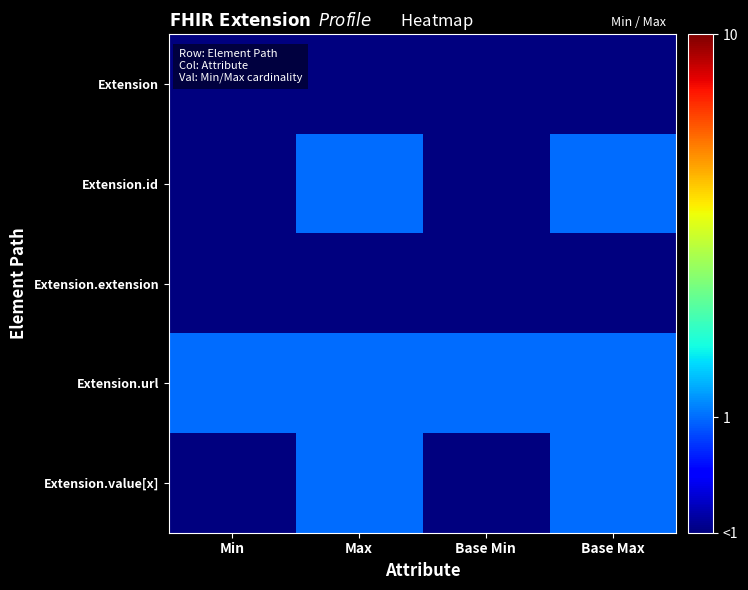

Reading right to left, transcribe all the data shown in this chart.

Extension: Base Max=0.5	Base Min=0.5	Max=0.5	Min=0.5
Extension.id: Base Max=1.0	Base Min=0.5	Max=1.0	Min=0.5
Extension.extension: Base Max=0.5	Base Min=0.5	Max=0.5	Min=0.5
Extension.url: Base Max=1.0	Base Min=1.0	Max=1.0	Min=1.0
Extension.value[x]: Base Max=1.0	Base Min=0.5	Max=1.0	Min=0.5